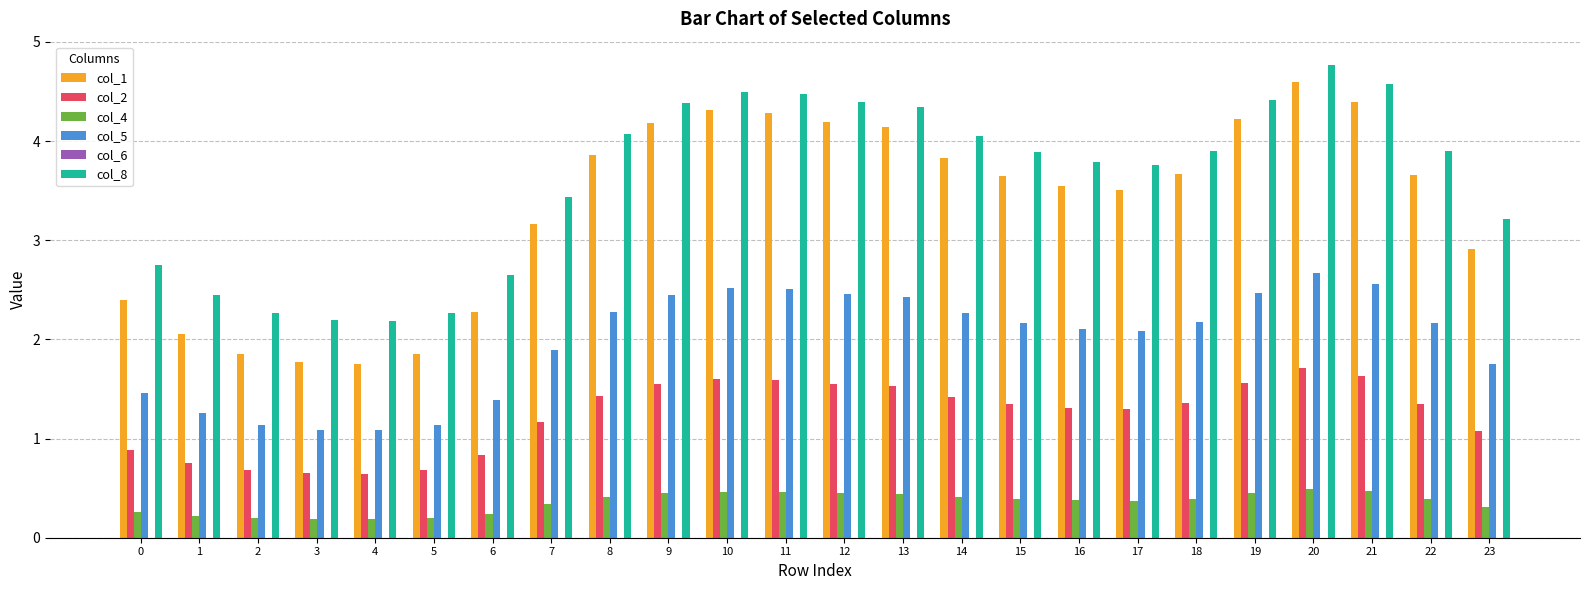

The value of col_2 at 1 is 0.4. True or false?

False